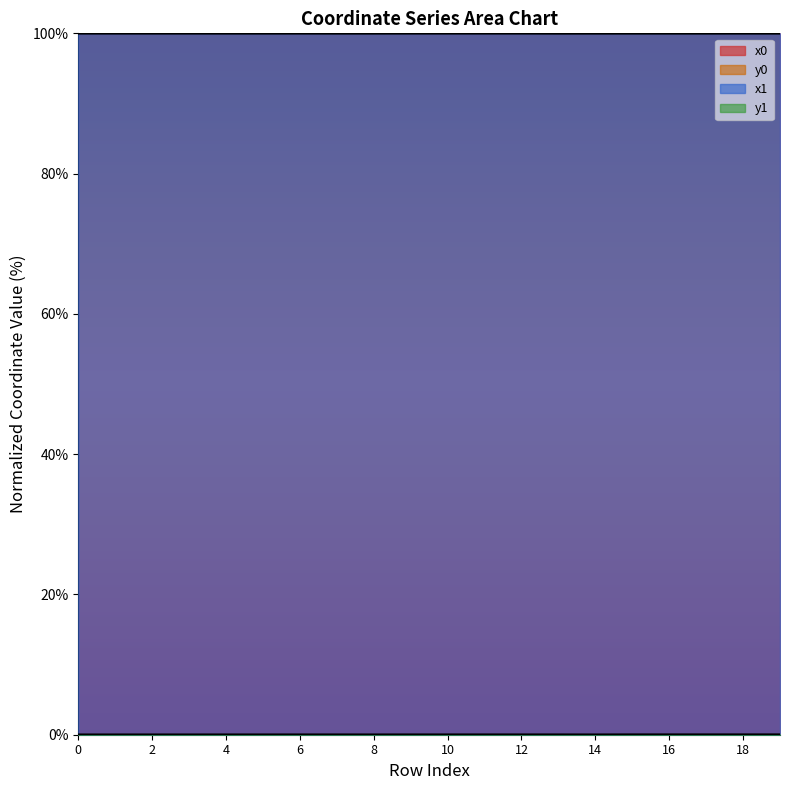

True or false: x1 and y1 intersect in this chart.

False